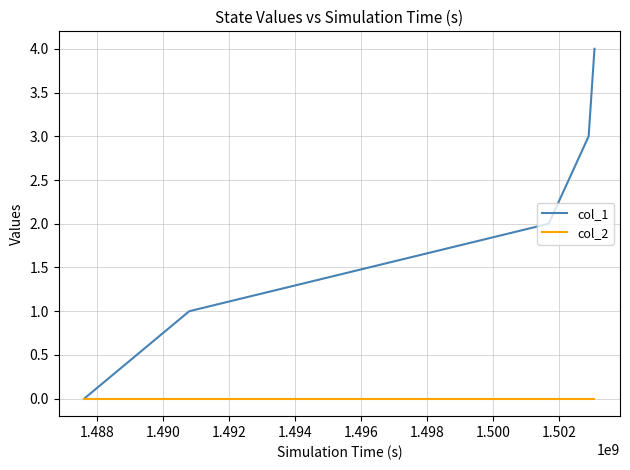

Reading right to left, what are all the values shown in this chart?

col_1: 4	3	2	1	0
col_2: 0	0	0	0	0